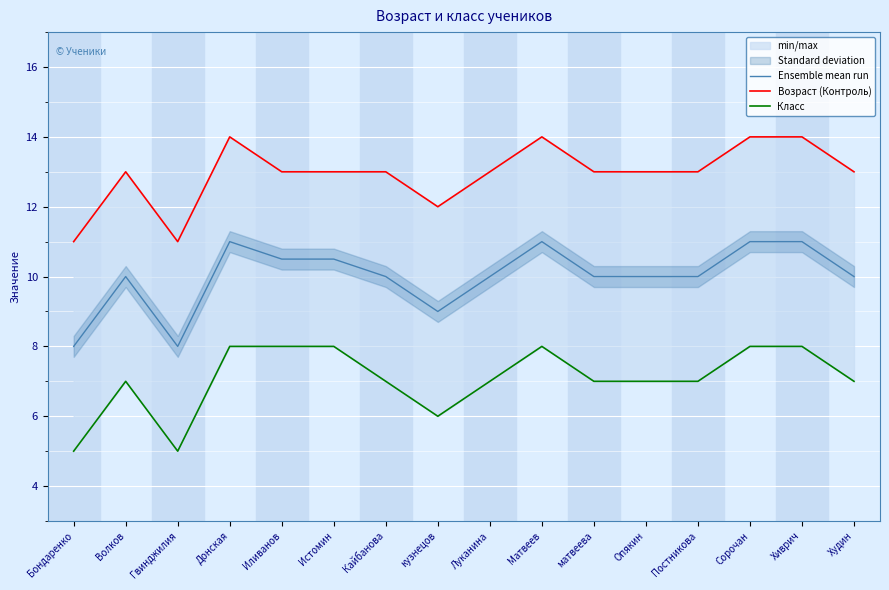

Which series changed the most between Гвинджилия and Иливанов?

Класс